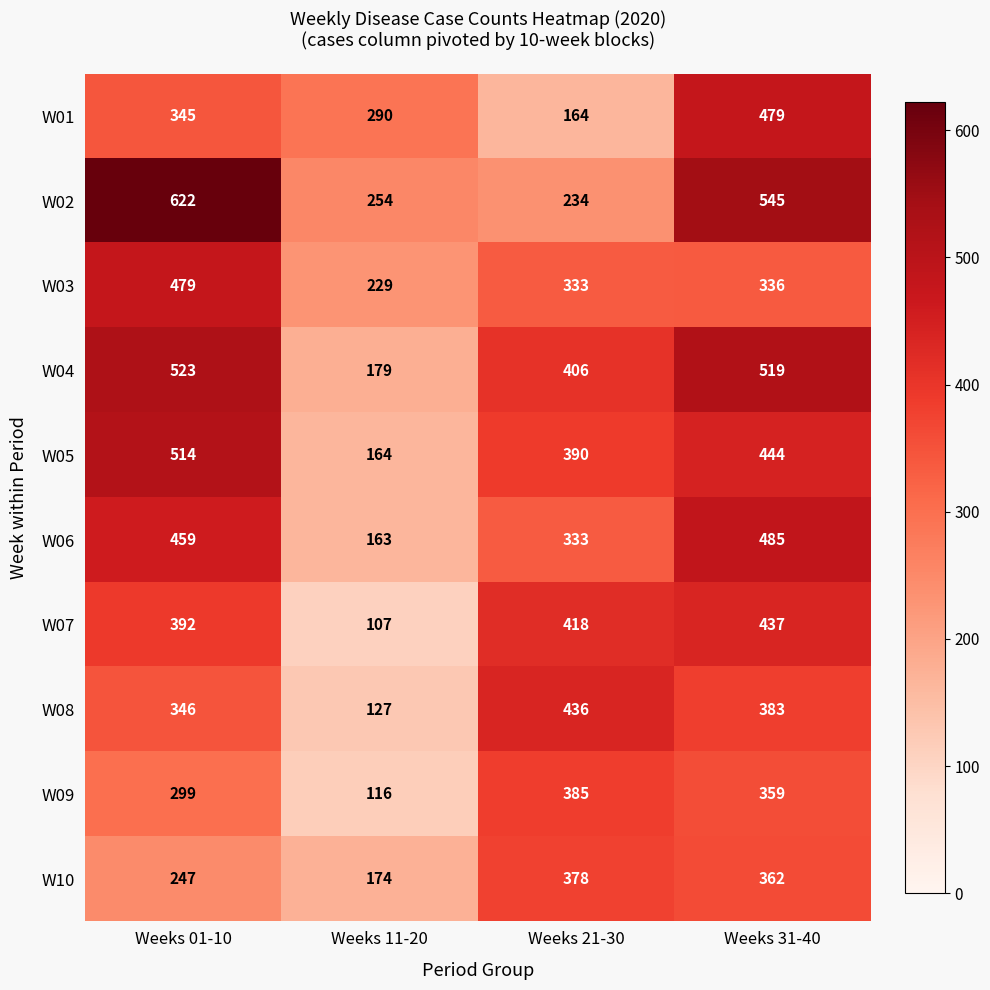

At how many categories does at least one series exceed 567?

1